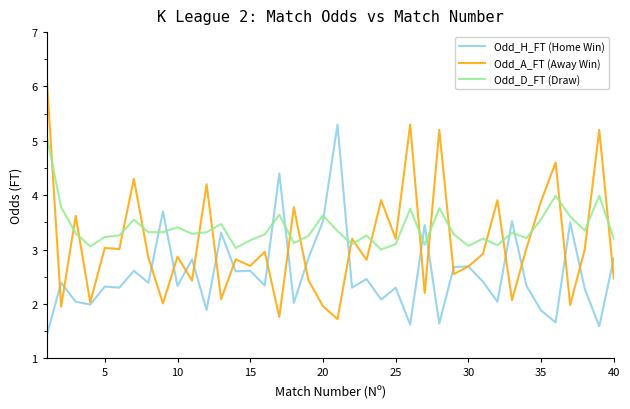

Which series has the widest spread of values?

Odd_A_FT (Away Win)